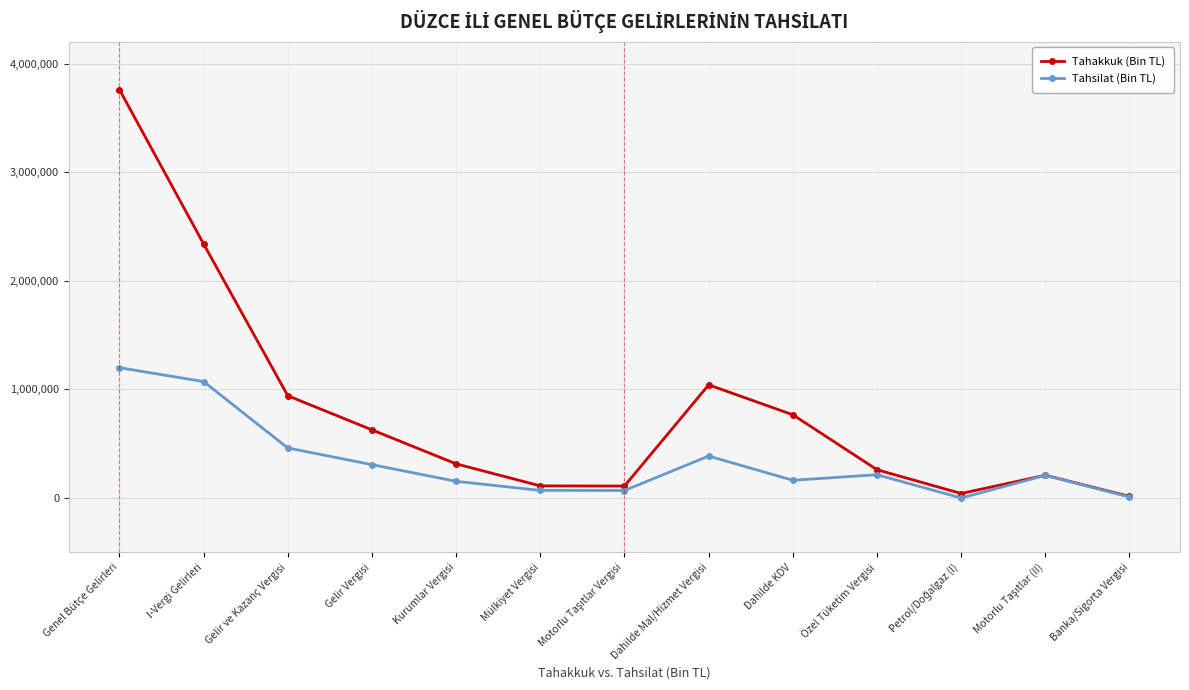

Rank the series by their maximum value, from highest to lowest.

Tahakkuk (Bin TL), Tahsilat (Bin TL)